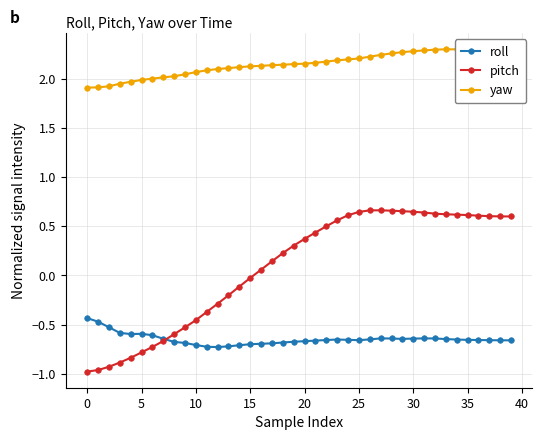

What is the maximum value for roll?

-0.4